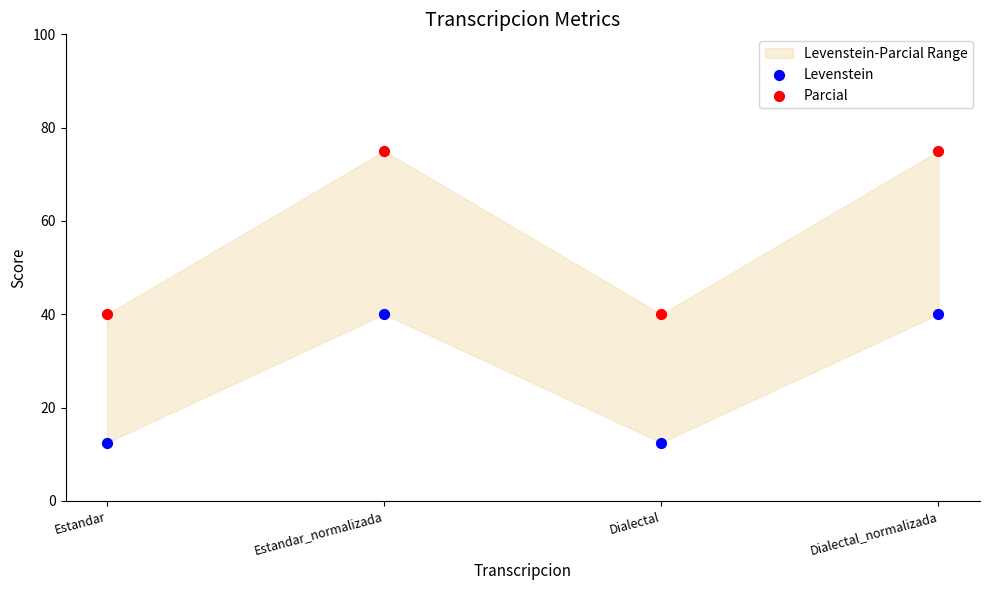

Across all data points, what is the average Y value?

41.9